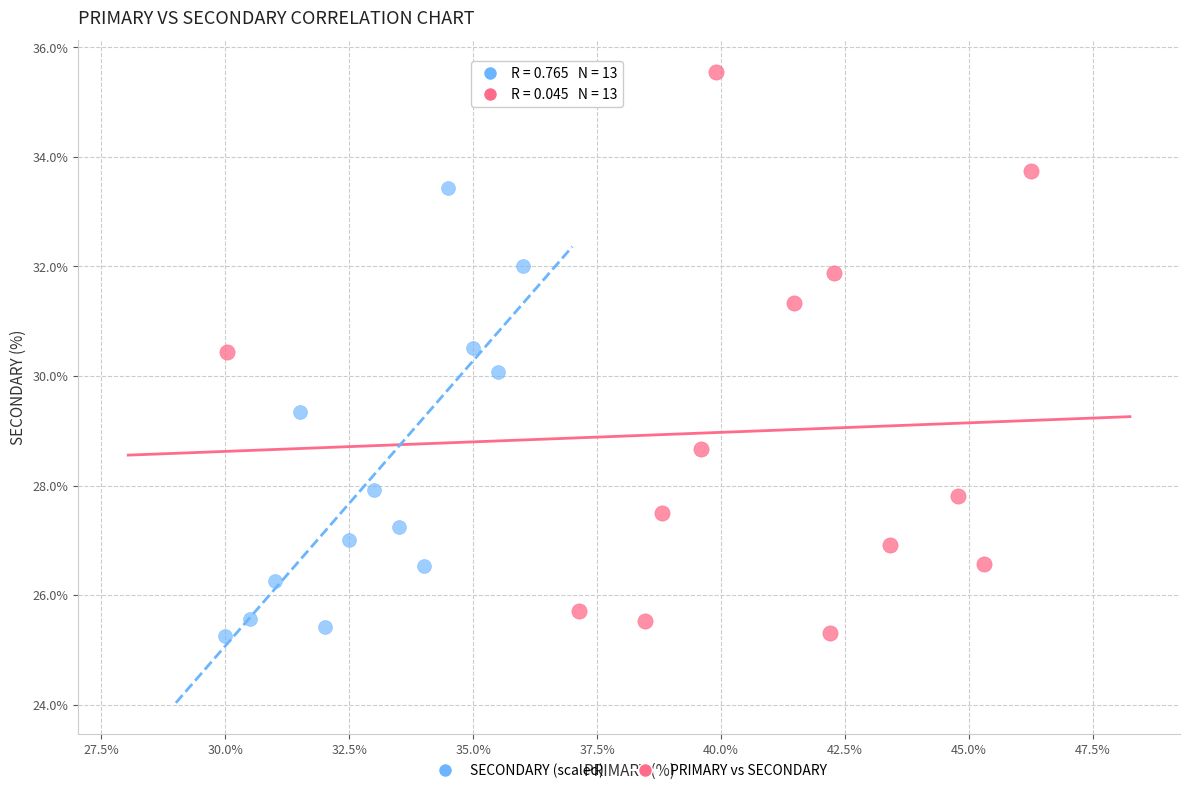

Which series contains the highest Y value?

PRIMARY vs SECONDARY